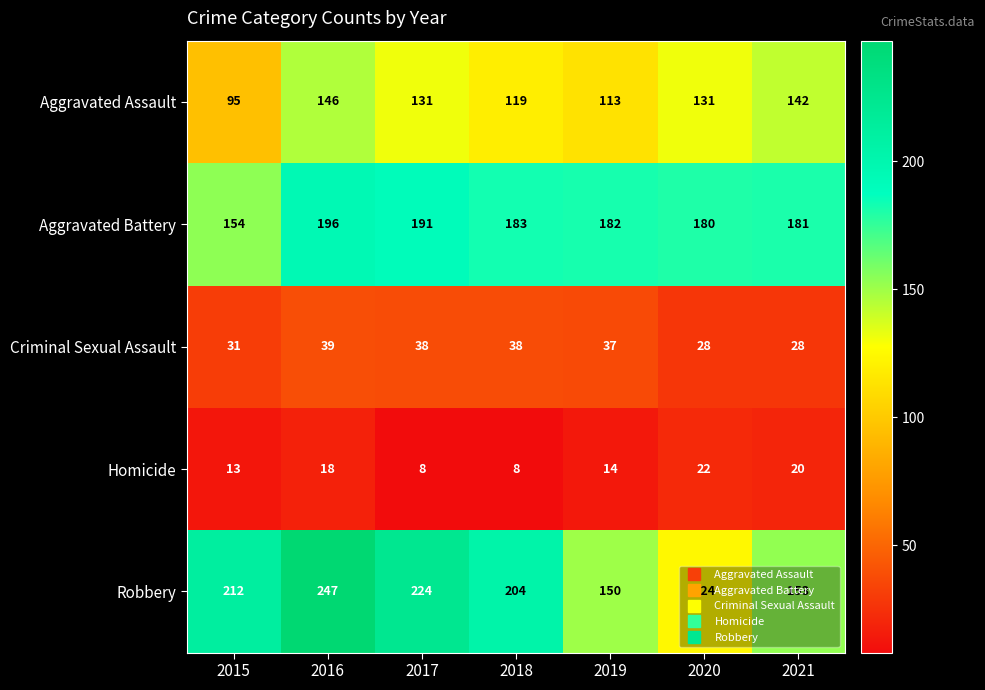

Where does the Aggravated Assault series first go above 131?

2016